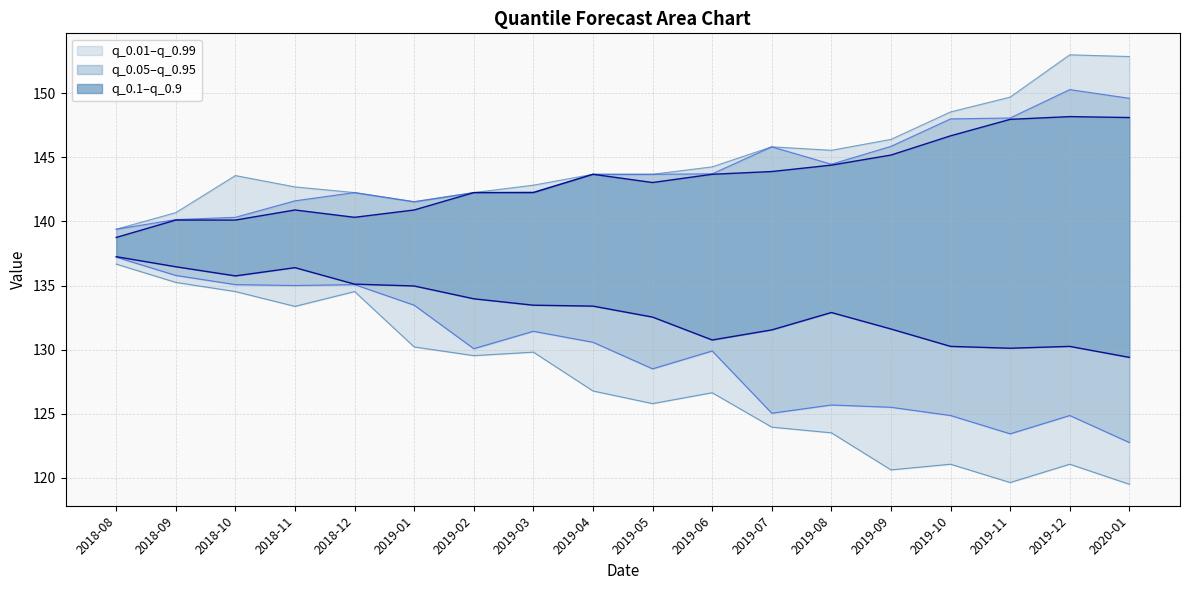

Reading right to left, list all the values displayed in this chart.

q_0.01: 2020-01=119.5	2019-12=121.0	2019-11=119.6	2019-10=121.0	2019-09=120.6	2019-08=123.5	2019-07=123.9	2019-06=126.6	2019-05=125.8	2019-04=126.8	2019-03=129.8	2019-02=129.5	2019-01=130.2	2018-12=134.5	2018-11=133.4	2018-10=134.5	2018-09=135.2	2018-08=136.7
q_0.99: 2020-01=152.9	2019-12=153.0	2019-11=149.7	2019-10=148.6	2019-09=146.4	2019-08=145.6	2019-07=145.8	2019-06=144.3	2019-05=143.7	2019-04=143.7	2019-03=142.8	2019-02=142.3	2019-01=141.5	2018-12=142.3	2018-11=142.7	2018-10=143.6	2018-09=140.7	2018-08=139.4
q_0.05: 2020-01=122.7	2019-12=124.9	2019-11=123.4	2019-10=124.9	2019-09=125.5	2019-08=125.7	2019-07=125.0	2019-06=129.9	2019-05=128.5	2019-04=130.6	2019-03=131.4	2019-02=130.1	2019-01=133.5	2018-12=135.1	2018-11=135.0	2018-10=135.1	2018-09=135.8	2018-08=137.2
q_0.95: 2020-01=149.6	2019-12=150.3	2019-11=148.1	2019-10=148.0	2019-09=145.9	2019-08=144.5	2019-07=145.8	2019-06=143.7	2019-05=143.7	2019-04=143.7	2019-03=142.3	2019-02=142.3	2019-01=141.5	2018-12=142.3	2018-11=141.6	2018-10=140.3	2018-09=140.1	2018-08=139.4
q_0.1: 2020-01=129.4	2019-12=130.2	2019-11=130.1	2019-10=130.2	2019-09=131.6	2019-08=132.9	2019-07=131.5	2019-06=130.7	2019-05=132.5	2019-04=133.4	2019-03=133.5	2019-02=134.0	2019-01=135.0	2018-12=135.1	2018-11=136.4	2018-10=135.8	2018-09=136.5	2018-08=137.3
q_0.9: 2020-01=148.1	2019-12=148.2	2019-11=148.0	2019-10=146.7	2019-09=145.2	2019-08=144.4	2019-07=143.9	2019-06=143.7	2019-05=143.0	2019-04=143.7	2019-03=142.3	2019-02=142.3	2019-01=140.9	2018-12=140.3	2018-11=140.9	2018-10=140.1	2018-09=140.1	2018-08=138.8